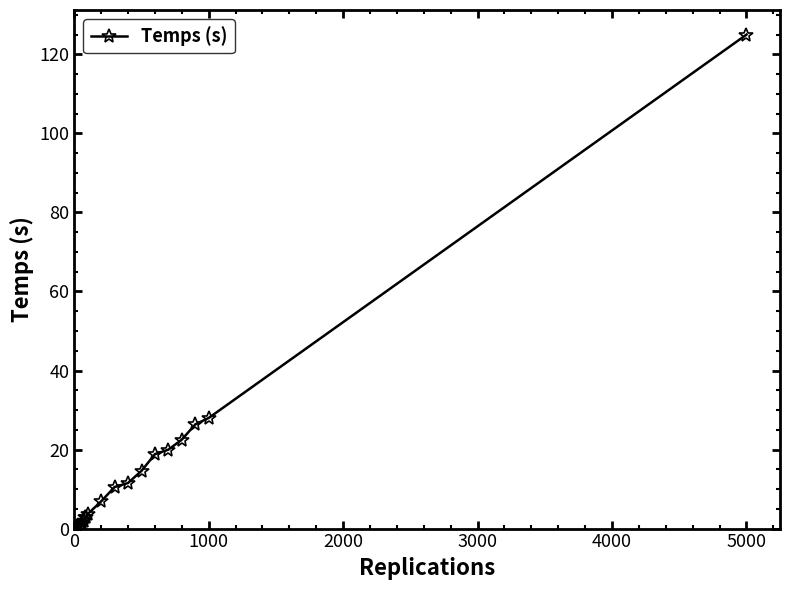

What is the value of the 8th point from the left?

2.8